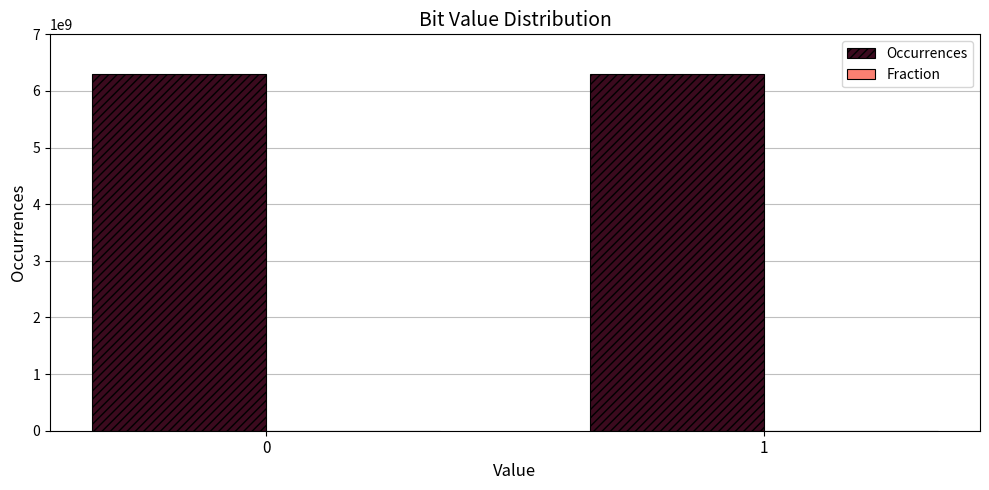

What is the maximum value for Occurrences?

6291524662.0